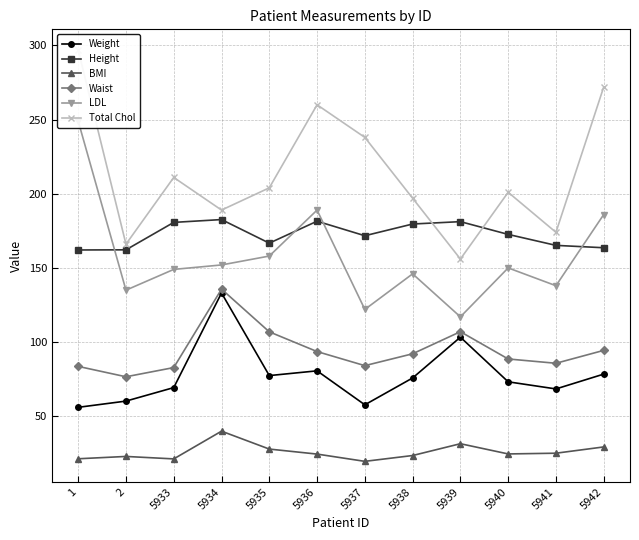

What is the value of the BMI point at the 9th from the left?

31.5